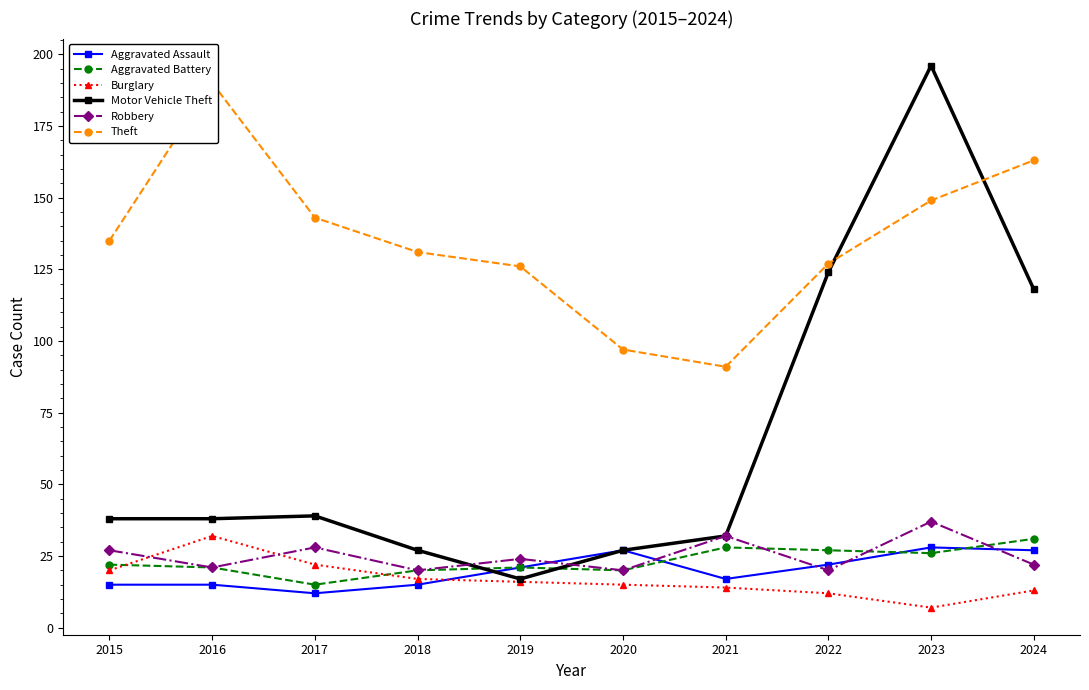

How many interior local valleys does the Aggravated Battery series have?

3